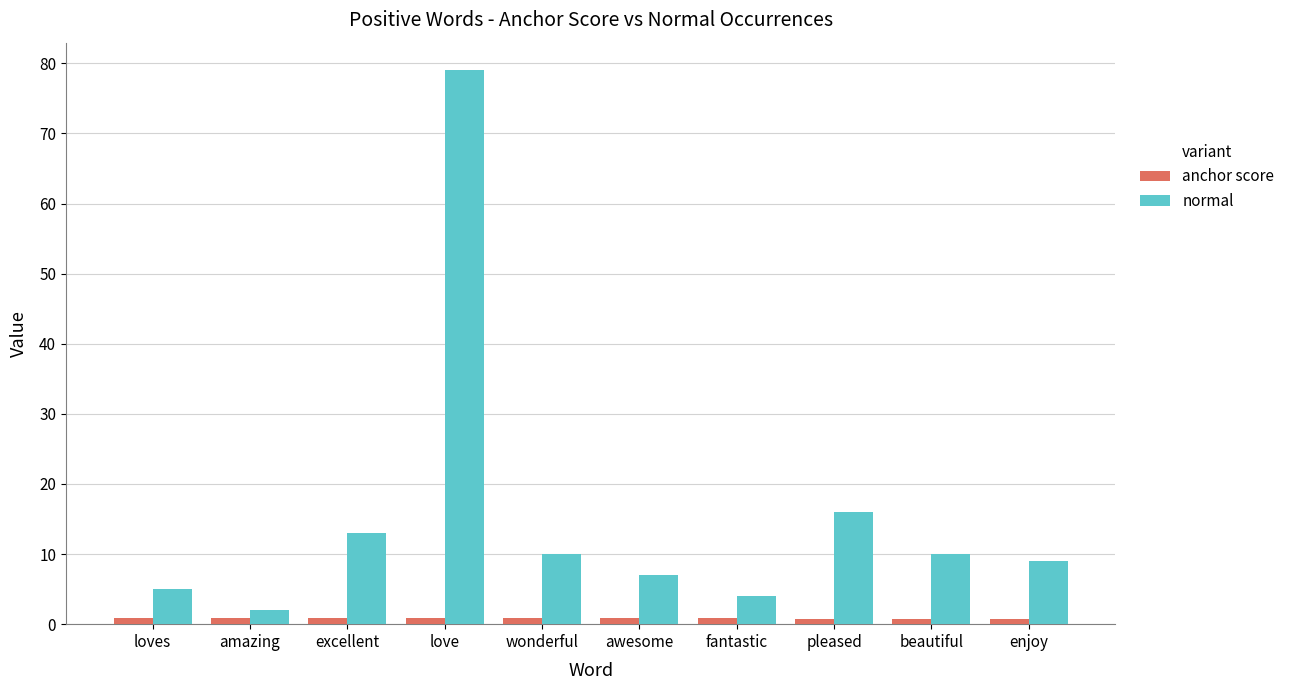

True or false: normal has a value of 16.0 at pleased.

True